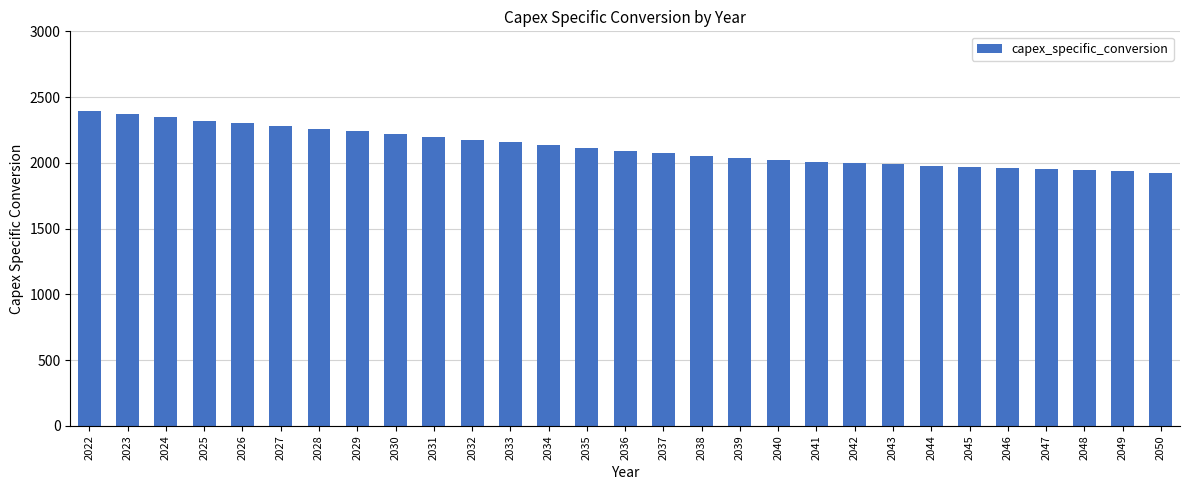

What is the smallest value displayed?

1926.3